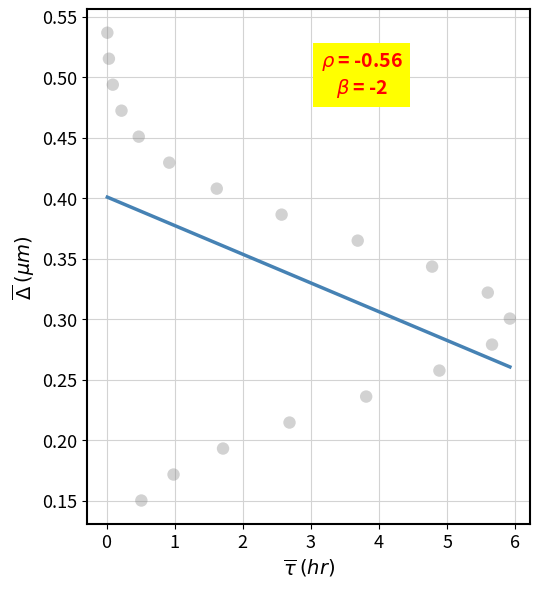

How many data points are displayed?

19